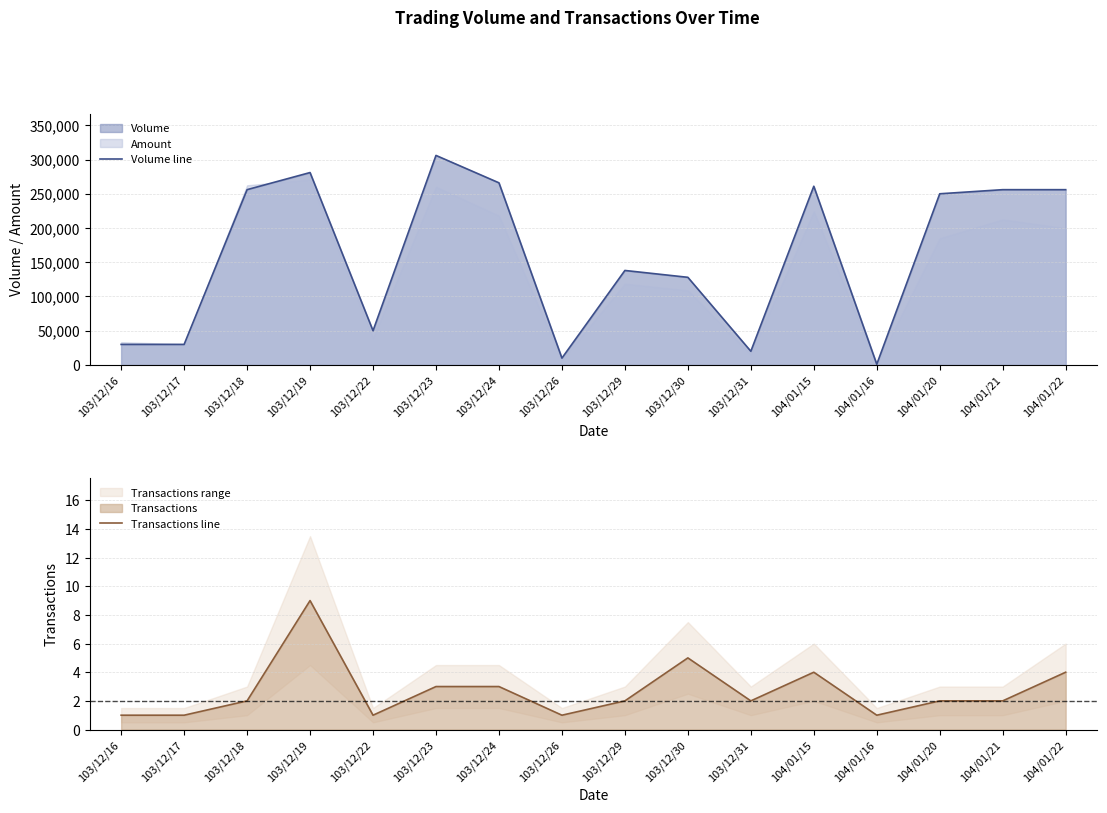

The value of Volume line at 104/01/20 is 250000. True or false?

True